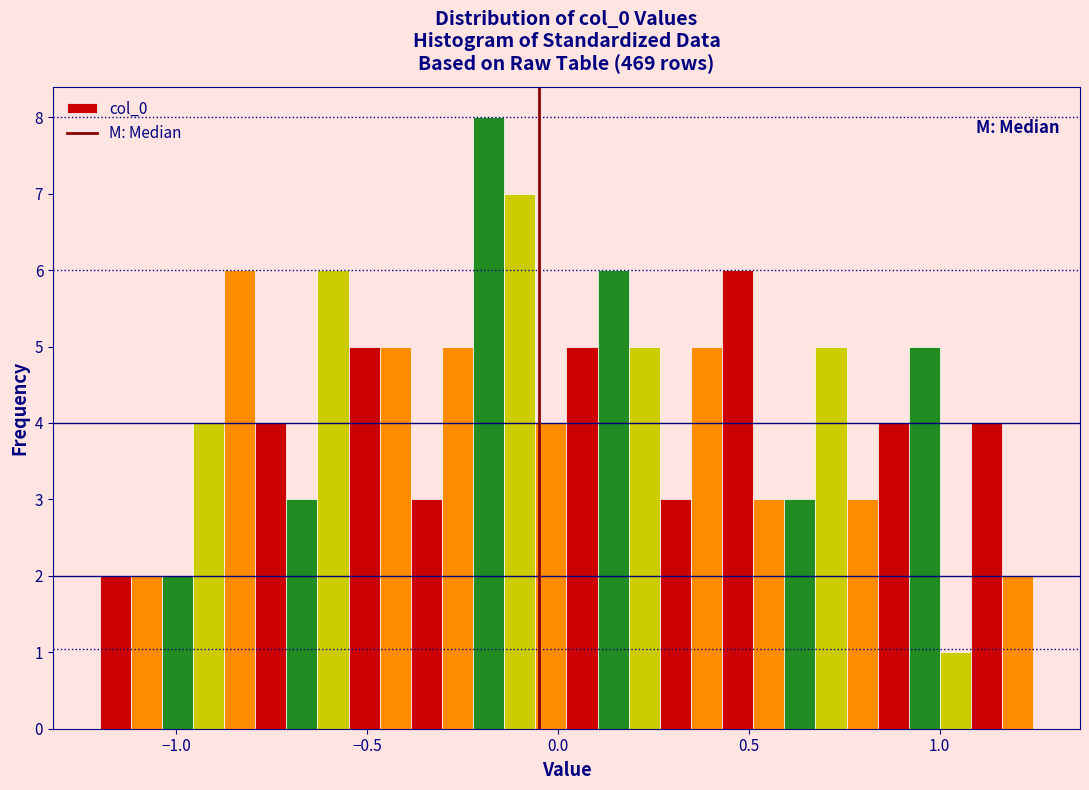

Read against the x-axis, roughly where is the centre of the tallest bar?

-0.20